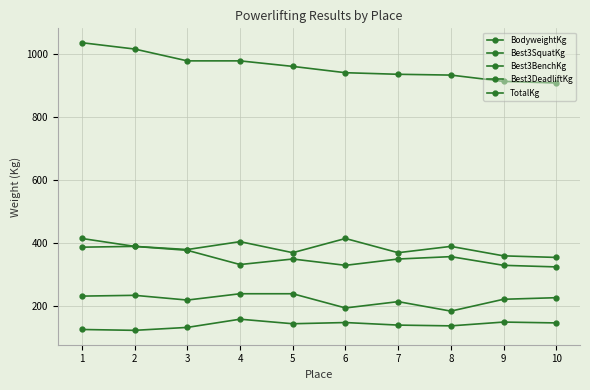

How many lines are shown in the chart?

5